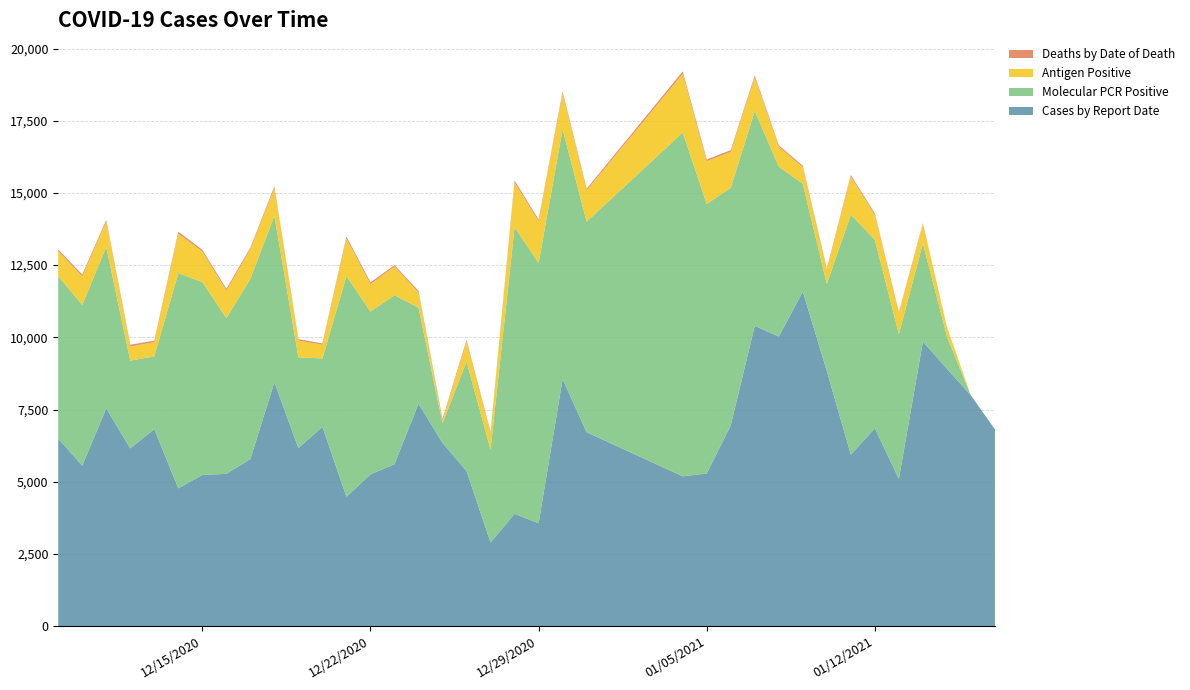

What is the maximum value for Cases by Report Date?

11581